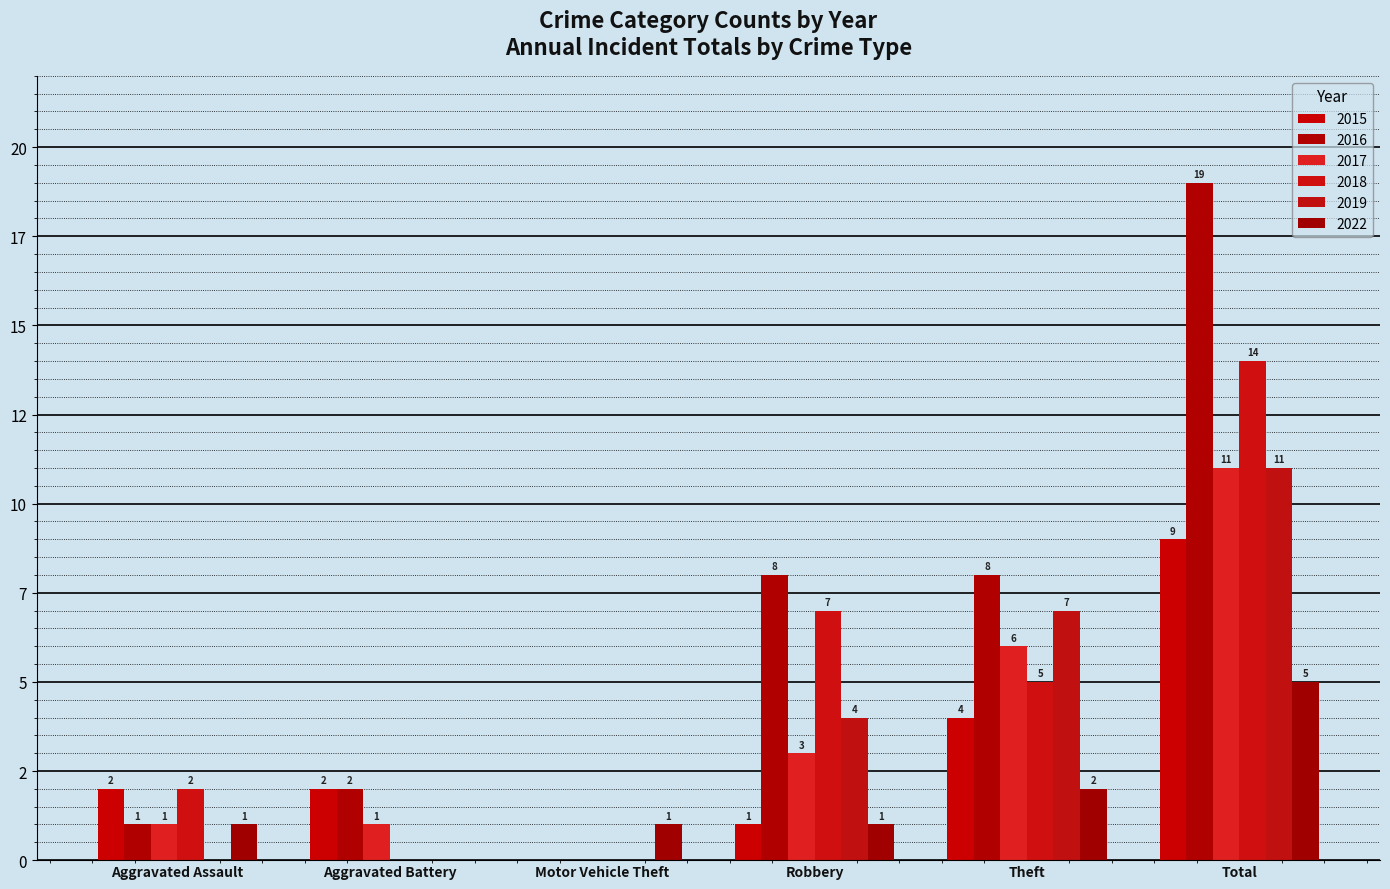

Reading left to right, list all the values displayed in this chart.

2015: Aggravated Assault=2	Aggravated Battery=2	Motor Vehicle Theft=0	Robbery=1	Theft=4	Total=9
2016: Aggravated Assault=1	Aggravated Battery=2	Motor Vehicle Theft=0	Robbery=8	Theft=8	Total=19
2017: Aggravated Assault=1	Aggravated Battery=1	Motor Vehicle Theft=0	Robbery=3	Theft=6	Total=11
2018: Aggravated Assault=2	Aggravated Battery=0	Motor Vehicle Theft=0	Robbery=7	Theft=5	Total=14
2019: Aggravated Assault=0	Aggravated Battery=0	Motor Vehicle Theft=0	Robbery=4	Theft=7	Total=11
2022: Aggravated Assault=1	Aggravated Battery=0	Motor Vehicle Theft=1	Robbery=1	Theft=2	Total=5